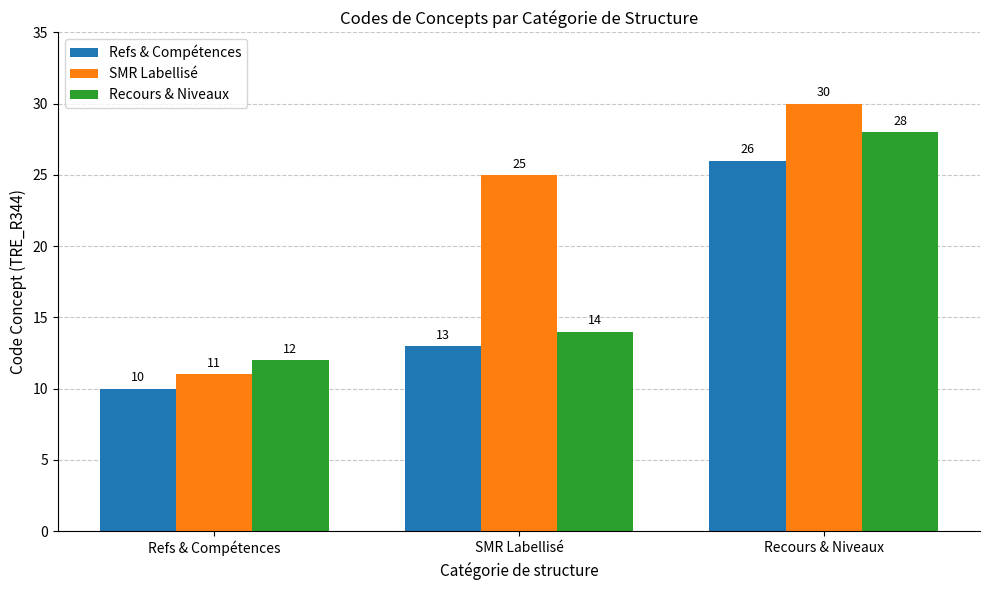

Rank the categories by Refs & Compétences value from highest to lowest.

Recours & Niveaux, SMR Labellisé, Refs & Compétences